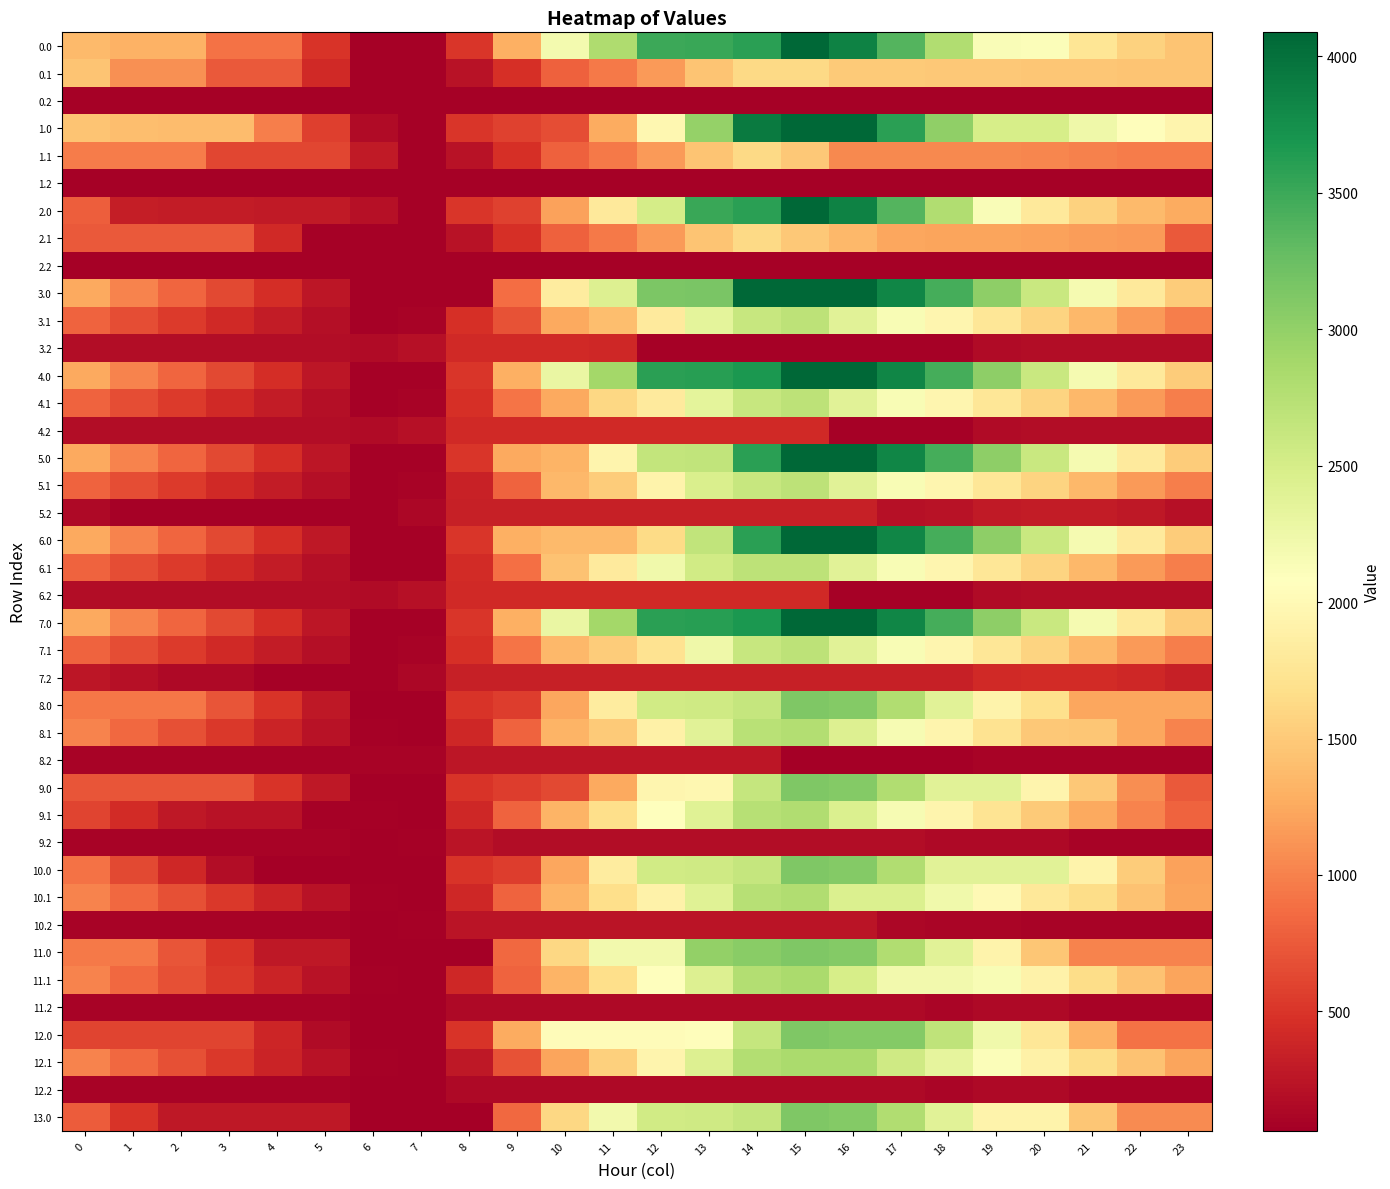

Reading left to right, extract all data points from this chart.

0.0: 0=1369.6	1=1319.7	2=1309.2	3=900.8	4=895.8	5=488.5	6=81.8	7=81.8	8=516.6	9=1291.7	10=2197.6	11=2798.6	12=3503.5	13=3520.4	14=3594.0	15=4088.0	16=3867.5	17=3379.6	18=2789.3	19=2133.5	20=2114.7	21=1759.1	22=1564.9	23=1452.5
0.1: 0=1454.2	1=1089.5	2=1089.5	3=743.3	4=743.3	5=414.6	6=81.8	7=81.8	8=231.7	9=465.2	10=796.2	11=951.9	12=1156.6	13=1461.0	14=1626.0	15=1626.0	16=1493.4	17=1493.4	18=1489.1	19=1488.9	20=1474.3	21=1474.3	22=1454.2	23=1454.2
0.2: 0=81.8	1=81.8	2=81.8	3=81.8	4=81.8	5=81.8	6=81.8	7=81.8	8=81.8	9=81.8	10=81.8	11=81.8	12=81.8	13=81.8	14=81.8	15=81.8	16=81.8	17=81.8	18=81.8	19=81.8	20=81.8	21=81.8	22=81.8	23=81.8
1.0: 0=1453.7	1=1403.7	2=1393.3	3=1388.9	4=979.9	5=572.6	6=165.8	7=81.8	8=516.6	9=582.0	10=663.0	11=1264.0	12=1968.8	13=2980.6	14=3916.0	15=4088.0	16=4088.0	17=3600.1	18=3009.8	19=2488.0	20=2488.0	21=2247.2	22=2053.0	23=1940.6
1.1: 0=970.4	1=970.4	2=970.4	3=624.2	4=624.2	5=624.2	6=291.4	7=81.8	8=231.7	9=465.2	10=796.2	11=951.9	12=1156.6	13=1461.0	14=1626.0	15=1487.0	16=1042.3	17=1042.3	18=1038.0	19=1037.8	20=1023.1	21=990.4	22=970.4	23=970.4
1.2: 0=81.8	1=81.8	2=81.8	3=81.8	4=81.8	5=81.8	6=81.8	7=81.8	8=81.8	9=81.8	10=81.8	11=81.8	12=81.8	13=81.8	14=81.8	15=81.8	16=81.8	17=81.8	18=81.8	19=81.8	20=81.8	21=81.8	22=81.8	23=81.8
2.0: 0=771.3	1=317.3	2=306.9	3=302.5	4=297.5	5=294.3	6=213.2	7=81.8	8=516.6	9=582.0	10=1202.8	11=1803.8	12=2508.6	13=3520.4	14=3594.0	15=4088.0	16=3867.5	17=3379.6	18=2789.3	19=2133.5	20=1805.6	21=1564.9	22=1370.6	23=1258.2
2.1: 0=753.6	1=753.6	2=753.6	3=753.6	4=410.5	5=81.8	6=81.8	7=81.8	8=231.7	9=465.2	10=796.2	11=951.9	12=1156.6	13=1461.0	14=1626.0	15=1487.0	16=1355.6	17=1228.9	18=1224.6	19=1224.4	20=1209.8	21=1177.1	22=1157.0	23=753.6
2.2: 0=81.8	1=81.8	2=81.8	3=81.8	4=81.8	5=81.8	6=81.8	7=81.8	8=81.8	9=81.8	10=81.8	11=81.8	12=81.8	13=81.8	14=81.8	15=81.8	16=81.8	17=81.8	18=81.8	19=81.8	20=81.8	21=81.8	22=81.8	23=81.8
3.0: 0=1248.4	1=1016.6	2=824.4	3=638.2	4=451.4	5=266.3	6=81.8	7=81.8	8=90.6	9=865.7	10=1829.8	11=2430.8	12=3135.6	13=3152.6	14=4088.0	15=4088.0	16=4087.3	17=3821.6	18=3453.5	19=3020.0	20=2606.0	21=2183.4	22=1807.3	23=1513.1
3.1: 0=815.4	1=672.9	2=543.6	3=419.7	4=298.9	5=192.4	6=81.8	7=94.1	8=461.8	9=695.3	10=1244.1	11=1399.8	12=1822.3	13=2344.5	14=2619.3	15=2700.8	16=2387.7	17=2143.8	18=1957.7	19=1775.7	20=1579.2	21=1364.7	22=1162.8	23=981.6
3.2: 0=175.2	1=175.2	2=175.2	3=175.2	4=175.2	5=175.2	6=168.4	7=218.3	8=417.4	9=417.4	10=417.4	11=400.5	12=81.8	13=81.8	14=81.8	15=81.8	16=81.8	17=81.8	18=92.6	19=161.0	20=181.6	21=175.2	22=175.2	23=175.2
4.0: 0=1248.4	1=1016.6	2=824.4	3=638.2	4=451.4	5=266.3	6=81.8	7=81.8	8=516.6	9=1291.7	10=2279.7	11=2880.7	12=3585.5	13=3602.5	14=3676.0	15=4088.0	16=4087.3	17=3821.6	18=3453.5	19=3020.0	20=2606.0	21=2183.4	22=1807.3	23=1513.1
4.1: 0=815.4	1=672.9	2=543.6	3=419.7	4=298.9	5=192.4	6=81.8	7=94.1	8=461.8	9=913.1	10=1244.1	11=1617.6	12=1822.3	13=2344.5	14=2619.3	15=2700.8	16=2387.7	17=2143.8	18=1957.7	19=1775.7	20=1579.2	21=1364.7	22=1162.8	23=981.6
4.2: 0=175.2	1=175.2	2=175.2	3=175.2	4=175.2	5=175.2	6=168.4	7=218.3	8=417.4	9=417.4	10=417.4	11=417.4	12=417.4	13=417.4	14=417.4	15=417.4	16=81.8	17=81.8	18=92.6	19=161.0	20=181.6	21=175.2	22=175.2	23=175.2
5.0: 0=1248.4	1=1016.6	2=824.4	3=638.2	4=451.4	5=266.3	6=81.8	7=81.8	8=516.6	9=1254.7	10=1335.8	11=1936.8	12=2641.6	13=2658.5	14=3594.0	15=4088.0	16=4088.0	17=3822.3	18=3454.2	19=3020.7	20=2606.7	21=2184.1	22=1808.1	23=1513.8
5.1: 0=815.4	1=672.9	2=543.6	3=419.7	4=298.9	5=192.4	6=81.8	7=94.1	8=353.8	9=805.1	10=1353.9	11=1509.6	12=1932.1	13=2454.3	14=2619.3	15=2700.8	16=2387.7	17=2143.8	18=1957.7	19=1775.7	20=1579.2	21=1364.7	22=1162.8	23=981.6
5.2: 0=141.8	1=88.5	2=88.5	3=88.5	4=88.5	5=88.5	6=81.8	7=131.6	8=330.8	9=330.8	10=330.8	11=330.8	12=330.8	13=330.8	14=330.8	15=330.8	16=330.8	17=212.0	18=222.9	19=291.3	20=311.9	21=305.4	22=277.7	23=209.6
6.0: 0=1249.2	1=1017.4	2=825.1	3=638.9	4=452.1	5=267.0	6=81.8	7=81.8	8=516.6	9=1291.7	10=1372.7	11=1372.7	12=1646.8	13=2658.5	14=3594.0	15=4088.0	16=4088.0	17=3822.3	18=3454.2	19=3020.7	20=2606.7	21=2184.1	22=1808.1	23=1513.8
6.1: 0=815.4	1=672.9	2=543.6	3=419.7	4=298.9	5=192.4	6=81.8	7=81.8	8=435.3	9=886.6	10=1435.4	11=1808.9	12=2231.4	13=2535.8	14=2700.8	15=2700.8	16=2387.7	17=2143.8	18=1957.7	19=1775.7	20=1579.2	21=1364.7	22=1162.8	23=981.6
6.2: 0=175.2	1=175.2	2=175.2	3=175.2	4=175.2	5=175.2	6=168.4	7=218.3	8=417.4	9=417.4	10=417.4	11=417.4	12=417.4	13=417.4	14=417.4	15=417.4	16=81.8	17=81.8	18=92.6	19=161.0	20=181.6	21=175.2	22=175.2	23=175.2
7.0: 0=1248.4	1=1016.6	2=824.4	3=638.2	4=451.4	5=266.3	6=81.8	7=81.8	8=516.6	9=1291.7	10=2279.7	11=2880.7	12=3585.5	13=3602.5	14=3676.0	15=4088.0	16=4087.3	17=3821.6	18=3453.5	19=3020.0	20=2606.0	21=2183.4	22=1807.3	23=1513.1
7.1: 0=815.4	1=672.9	2=543.6	3=419.7	4=298.9	5=192.4	6=81.8	7=94.1	8=461.8	9=913.1	10=1353.9	11=1509.6	12=1714.3	13=2236.5	14=2619.3	15=2700.8	16=2387.7	17=2143.8	18=1957.7	19=1775.7	20=1579.2	21=1364.7	22=1162.8	23=981.6
7.2: 0=262.9	1=209.7	2=143.5	3=143.5	4=88.5	5=88.5	6=81.8	7=131.6	8=330.8	9=330.8	10=330.8	11=330.8	12=330.8	13=330.8	14=330.8	15=330.8	16=330.8	17=330.8	18=341.6	19=410.0	20=430.6	21=424.2	22=398.9	23=330.7
8.0: 0=938.3	1=938.3	2=938.3	3=718.8	4=498.7	5=280.3	6=62.4	7=62.4	8=497.3	9=562.6	10=1229.6	11=1830.6	12=2535.5	13=2552.4	14=2626.0	15=3120.0	16=3088.4	17=2789.4	18=2387.9	19=1921.1	20=1692.3	21=1236.3	22=1236.3	23=1236.3
8.1: 0=1016.8	1=841.0	2=678.4	3=521.1	4=367.0	5=227.1	6=83.2	7=62.4	8=397.4	9=816.1	10=1332.2	11=1503.0	12=1892.8	13=2382.4	14=2732.5	15=2781.3	16=2434.8	17=2157.6	18=1938.2	19=1722.9	20=1493.0	21=1466.6	22=1231.4	23=1016.8
8.2: 0=98.1	1=98.1	2=98.1	3=98.1	4=98.1	5=98.1	6=98.1	7=98.1	8=264.6	9=264.6	10=264.6	11=264.6	12=264.6	13=264.6	14=264.6	15=62.4	16=62.4	17=62.4	18=62.4	19=98.1	20=98.1	21=98.1	22=98.1	23=98.1
9.0: 0=718.8	1=718.8	2=718.8	3=718.8	4=498.7	5=280.3	6=62.4	7=62.4	8=497.3	9=562.6	10=643.6	11=1244.6	12=1949.4	13=1966.4	14=2626.0	15=3120.0	16=3088.4	17=2789.4	18=2387.9	19=2387.9	20=1940.6	21=1484.7	22=1075.3	23=747.7
9.1: 0=606.4	1=430.5	2=267.9	3=223.0	4=223.0	5=83.2	6=83.2	7=62.4	8=397.4	9=816.1	10=1332.2	11=1673.1	12=2062.9	13=2392.8	14=2743.0	15=2791.8	16=2445.3	17=2168.1	18=1948.7	19=1733.3	20=1503.5	21=1255.7	22=1020.5	23=805.9
9.2: 0=102.5	1=102.5	2=102.5	3=102.5	4=102.5	5=102.5	6=62.4	7=79.6	8=246.1	9=176.8	10=176.8	11=176.8	12=176.8	13=176.8	14=176.8	15=176.8	16=176.8	17=176.8	18=154.6	19=154.6	20=142.3	21=102.5	22=102.5	23=102.5
10.0: 0=897.1	1=631.9	2=406.3	3=186.8	4=62.4	5=62.4	6=62.4	7=62.4	8=497.3	9=562.6	10=1229.6	11=1830.6	12=2535.5	13=2552.4	14=2626.0	15=3120.0	16=3088.4	17=2789.4	18=2387.9	19=2387.9	20=2387.9	21=1932.0	22=1522.6	23=1195.0
10.1: 0=1016.8	1=841.0	2=678.4	3=521.1	4=367.0	5=227.1	6=83.2	7=62.4	8=397.4	9=816.1	10=1332.2	11=1673.1	12=1903.3	13=2392.8	14=2743.0	15=2791.8	16=2445.3	17=2445.3	18=2225.9	19=2010.5	20=1780.7	21=1666.1	22=1430.9	23=1216.4
10.2: 0=102.5	1=102.5	2=102.5	3=102.5	4=102.5	5=102.5	6=62.4	7=79.6	8=246.1	9=246.1	10=246.1	11=246.1	12=246.1	13=246.1	14=246.1	15=246.1	16=246.1	17=137.1	18=114.8	19=114.8	20=102.5	21=102.5	22=102.5	23=102.5
11.0: 0=945.5	1=945.5	2=719.9	3=500.4	4=280.3	5=280.3	6=62.4	7=62.4	8=71.3	9=843.5	10=1615.7	11=2216.7	12=2216.7	13=2988.9	14=3062.4	15=3120.0	16=3088.4	17=2789.4	18=2387.9	19=1921.1	20=1473.8	21=1017.8	22=1017.8	23=1017.8
11.1: 0=1016.8	1=841.0	2=678.4	3=521.1	4=367.0	5=227.1	6=83.2	7=62.4	8=397.4	9=816.1	10=1332.2	11=1673.1	12=2062.9	13=2432.0	14=2782.2	15=2831.0	16=2484.5	17=2207.3	18=2207.3	19=2143.8	20=1914.0	21=1666.1	22=1430.9	23=1216.4
11.2: 0=102.5	1=102.5	2=102.5	3=102.5	4=102.5	5=102.5	6=62.4	7=62.4	8=141.1	9=141.1	10=141.1	11=141.1	12=141.1	13=141.1	14=141.1	15=141.1	16=141.1	17=141.1	18=118.9	19=154.6	20=142.3	21=102.5	22=102.5	23=102.5
12.0: 0=609.5	1=609.5	2=609.5	3=609.5	4=389.4	5=171.0	6=62.4	7=62.4	8=497.3	9=1269.5	10=2041.7	11=2041.7	12=2041.7	13=2058.6	14=2626.0	15=3120.0	16=3088.4	17=3088.4	18=2687.0	19=2220.1	20=1772.8	21=1316.9	22=907.5	23=907.5
12.1: 0=1016.8	1=841.0	2=678.4	3=521.1	4=367.0	5=227.1	6=83.2	7=62.4	8=277.0	9=695.7	10=1211.8	11=1552.7	12=1942.5	13=2432.0	14=2782.2	15=2831.0	16=2831.0	17=2553.8	18=2334.4	19=2119.0	20=1889.2	21=1666.1	22=1430.9	23=1216.4
12.2: 0=102.5	1=102.5	2=102.5	3=102.5	4=102.5	5=102.5	6=62.4	7=62.4	8=141.1	9=141.1	10=141.1	11=141.1	12=141.1	13=141.1	14=141.1	15=141.1	16=141.1	17=141.1	18=118.9	19=154.6	20=142.3	21=102.5	22=102.5	23=102.5
13.0: 0=757.8	1=492.7	2=267.1	3=267.1	4=267.1	5=267.1	6=62.4	7=62.4	8=71.3	9=843.5	10=1615.7	11=2216.7	12=2535.5	13=2552.4	14=2626.0	15=3120.0	16=3088.4	17=2789.4	18=2387.9	19=1921.1	20=1921.1	21=1465.2	22=1055.8	23=1055.8